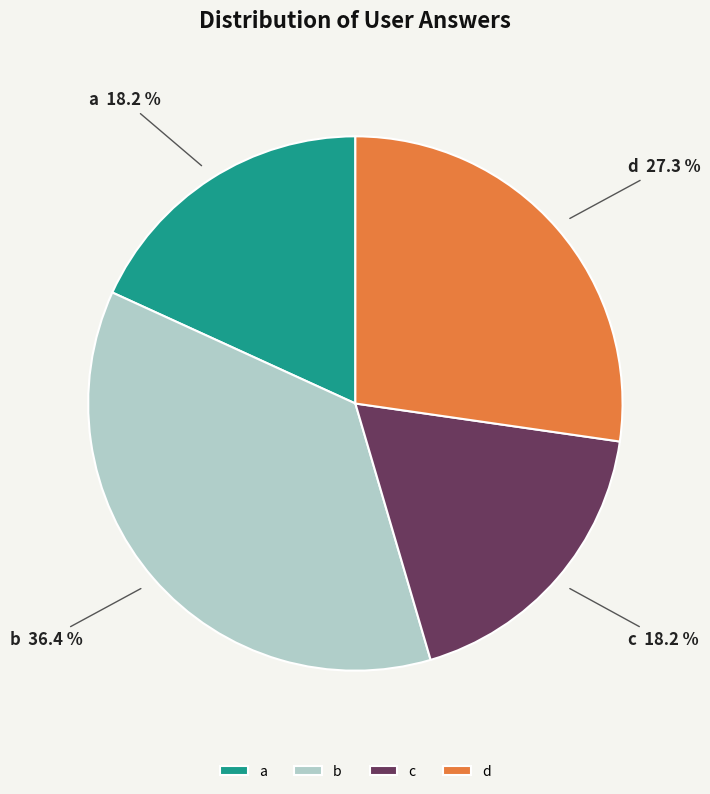

Which has a higher value, c or d?

d